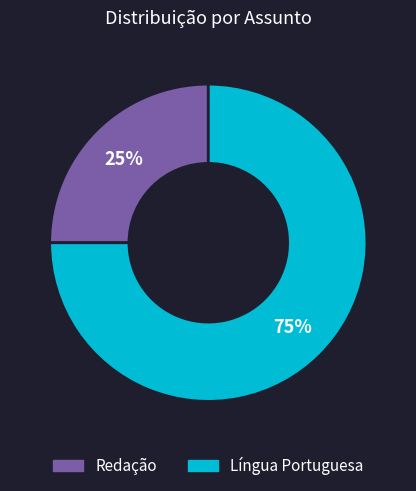

What is the ratio of the value at Língua Portuguesa to the value at Redação?

3.0